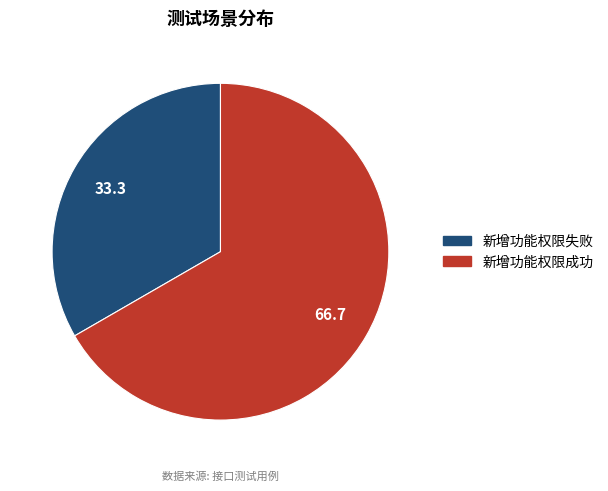

Which slice is the largest?

新增功能权限成功